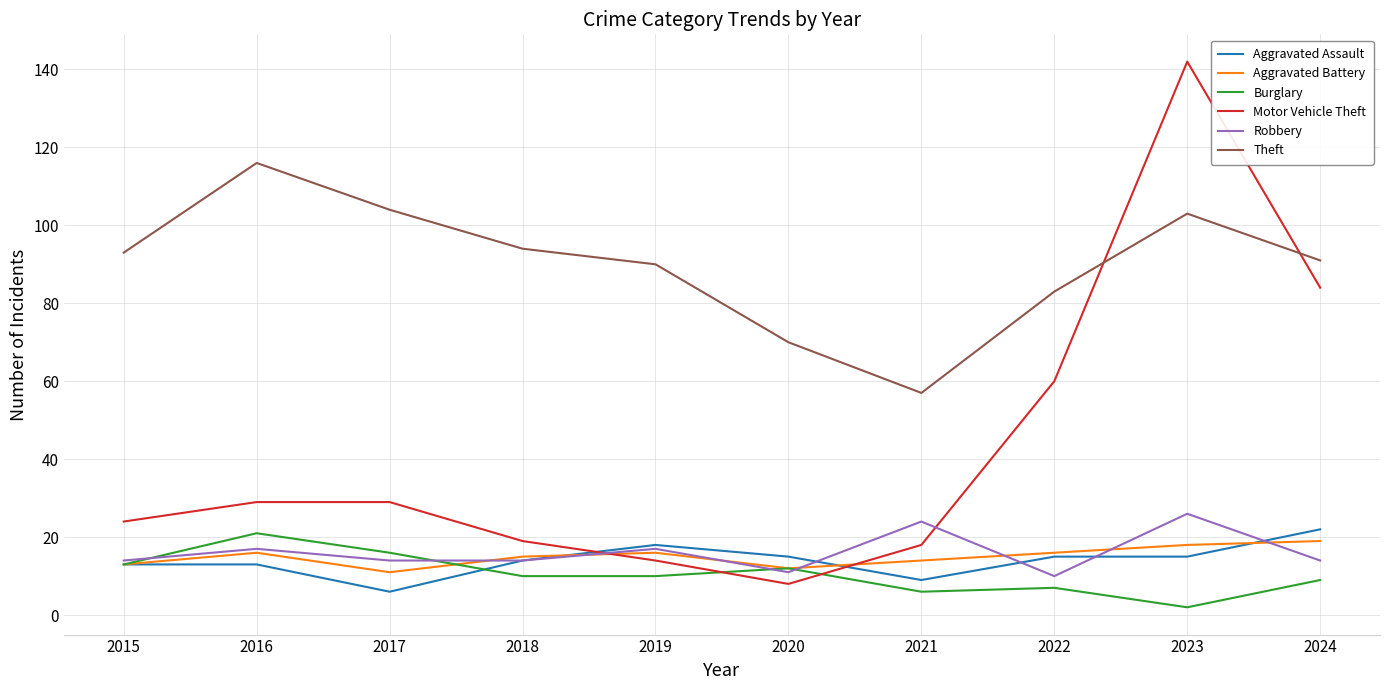

Which series has the largest range (max minus min)?

Motor Vehicle Theft